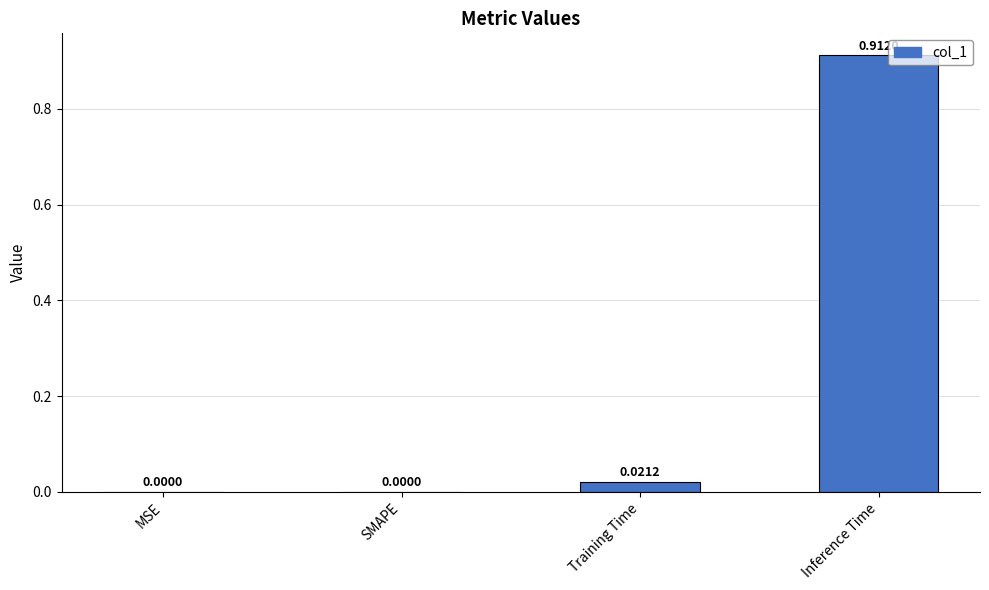

What is the average value?

0.2